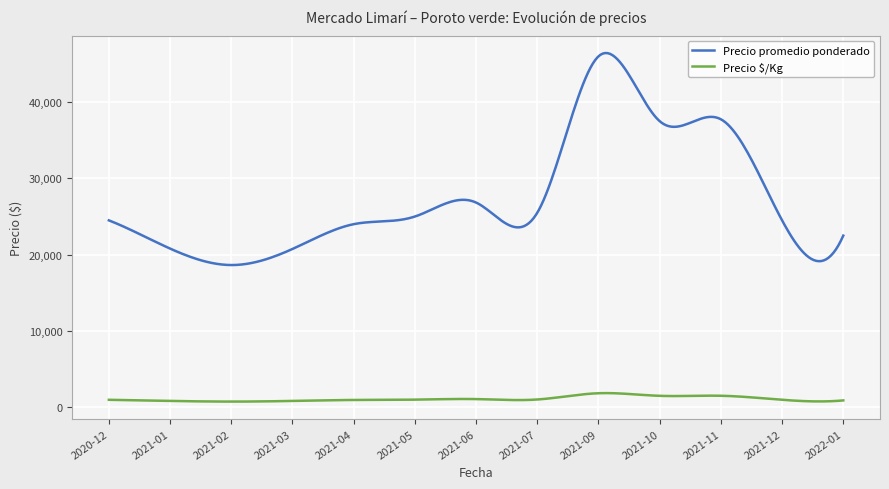

What is the average value of the Precio promedio ponderado series?

27403.6